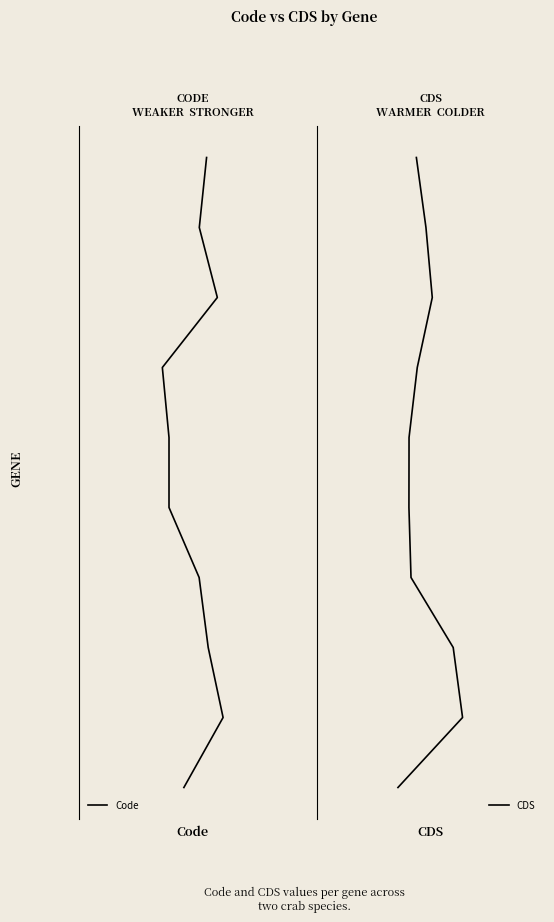

List the series in order of their peak value, lowest first.

Code, CDS